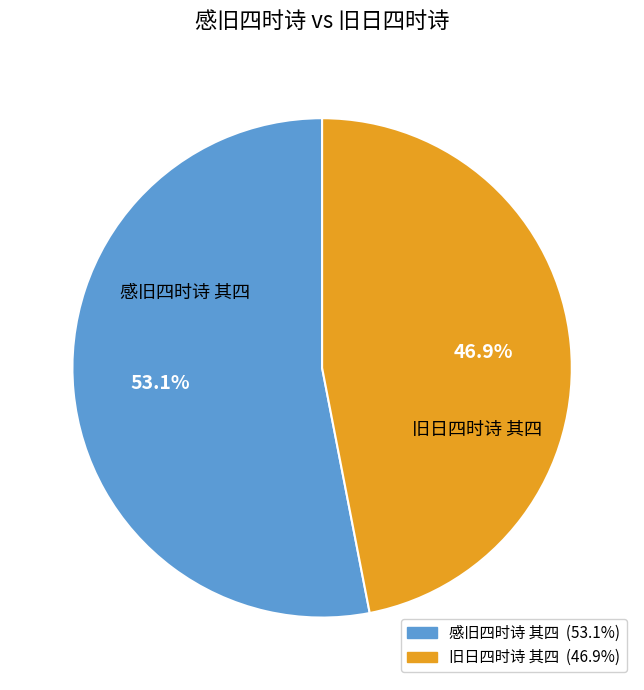

What percentage is NOT represented by 旧日四时诗 其四?

53.1%